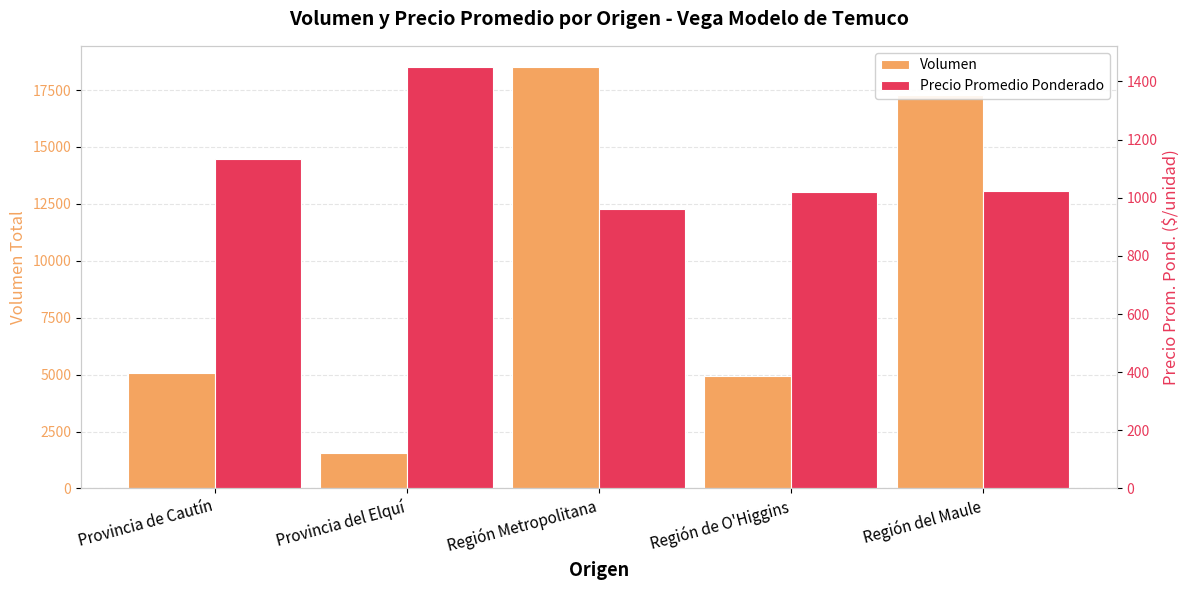

List the labels in order of Precio Promedio Ponderado value, smallest first.

Región Metropolitana, Región de O'Higgins, Región del Maule, Provincia de Cautín, Provincia del Elquí